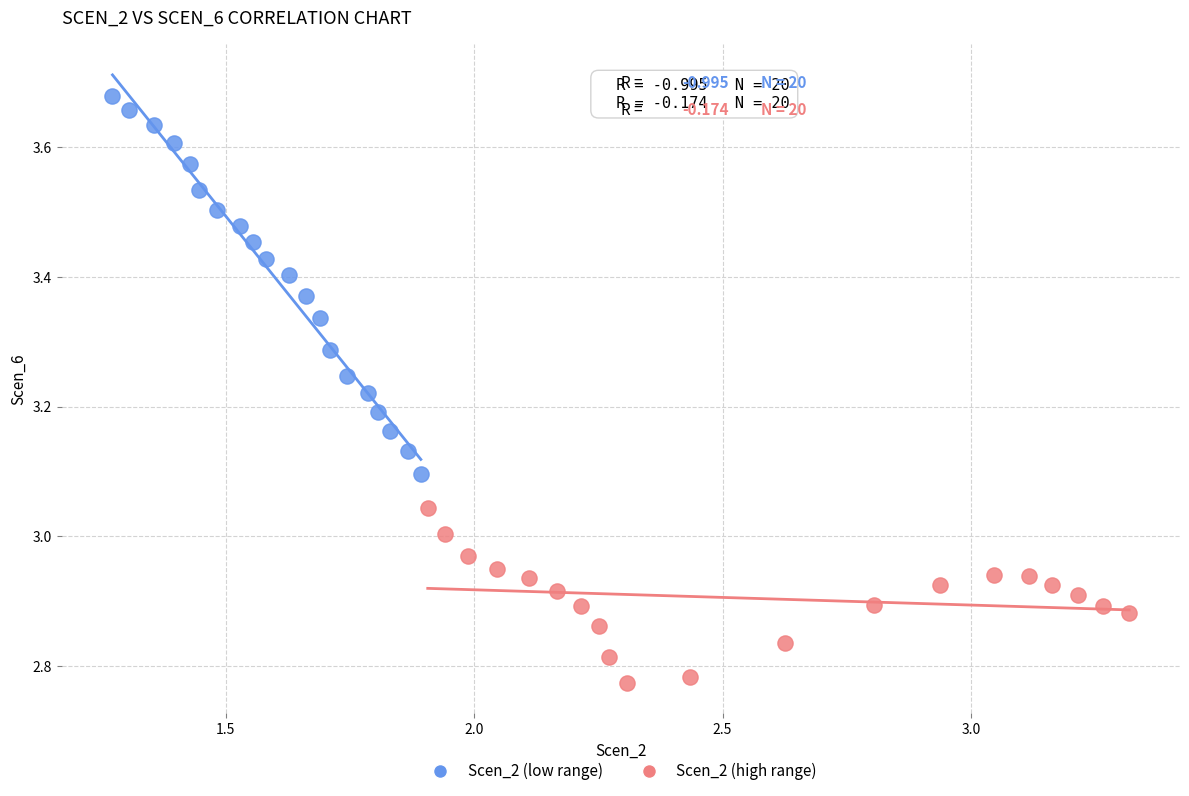

What are all the series names shown in the legend?

Scen_2 (low range), Scen_2 (high range)